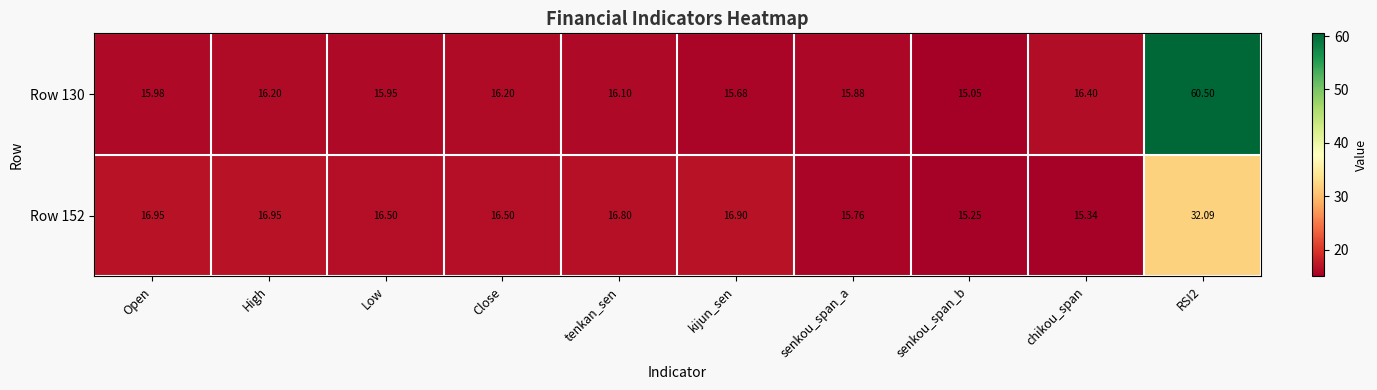

Is the value of Row 130 at Close greater than the value of Row 152 at Open?

No